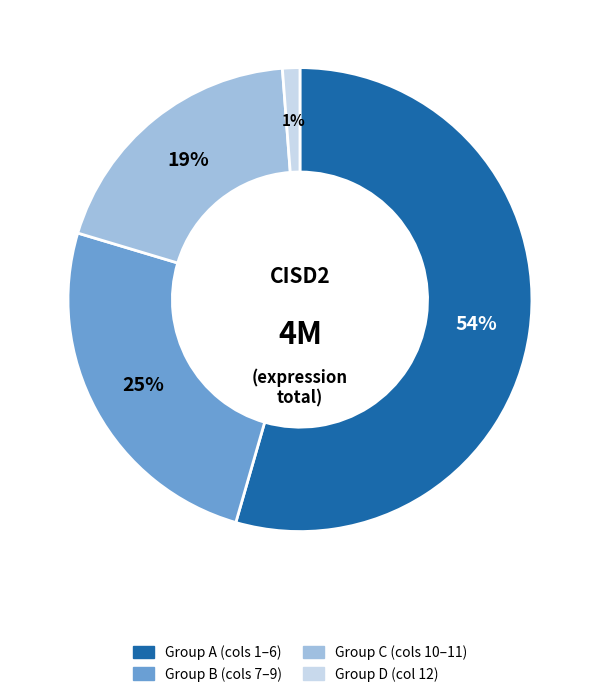

Is there any slice that represents more than half of the pie?

Yes